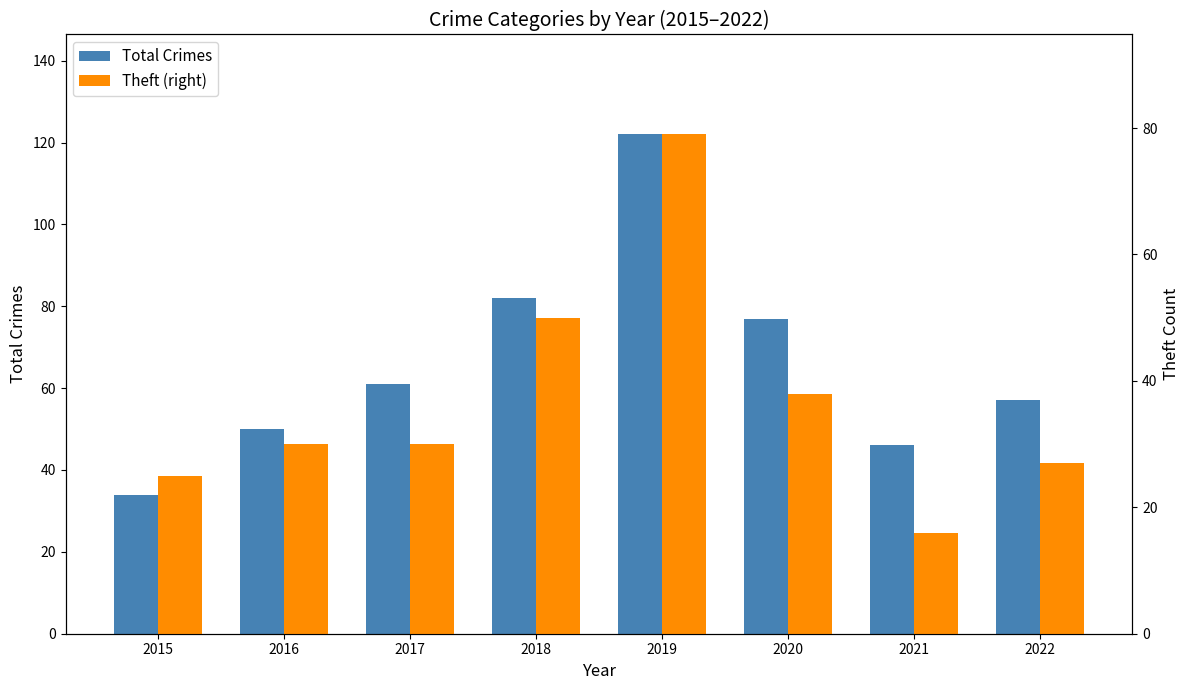

How many distinct data groups are displayed?

2